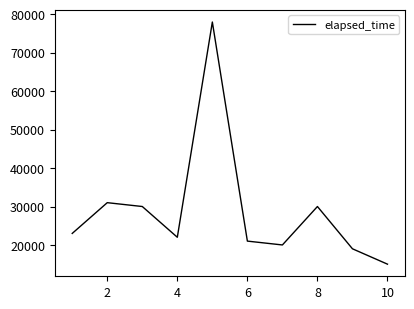

Reading right to left, extract all data points from this chart.

15000	19000	30000	20000	21000	78000	22000	30000	31000	23000